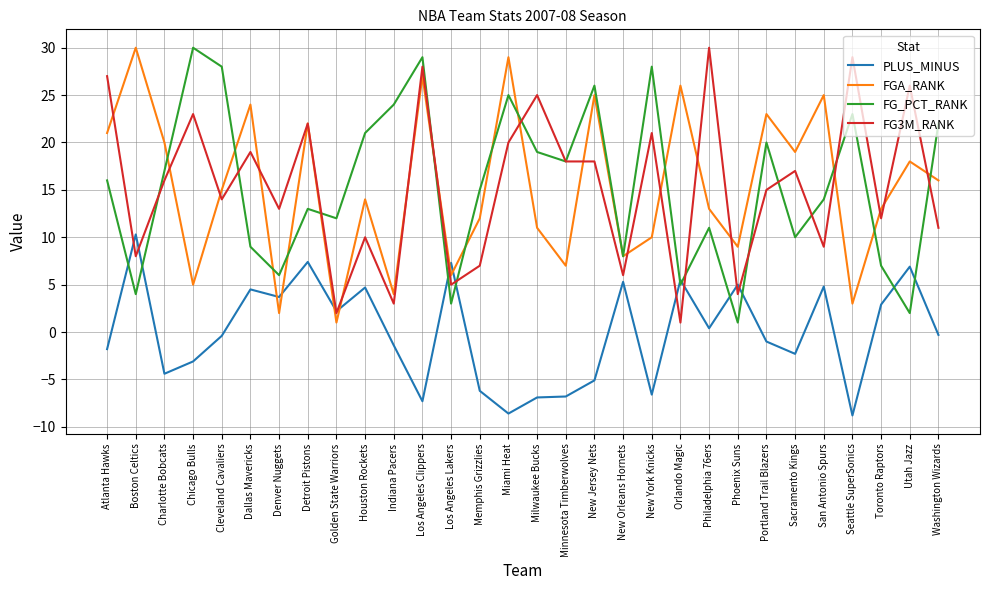

Does the chart display data point markers on the line(s)?

No